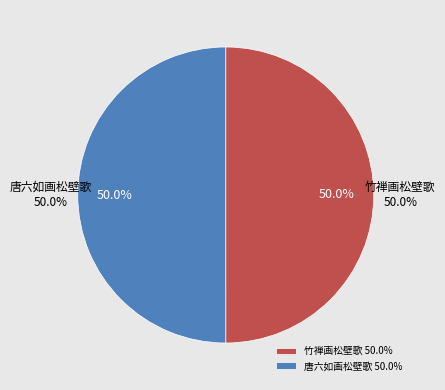

What is the ratio of the value at 竹禅画松壁歌 to the value at 唐六如画松壁歌?

1.0